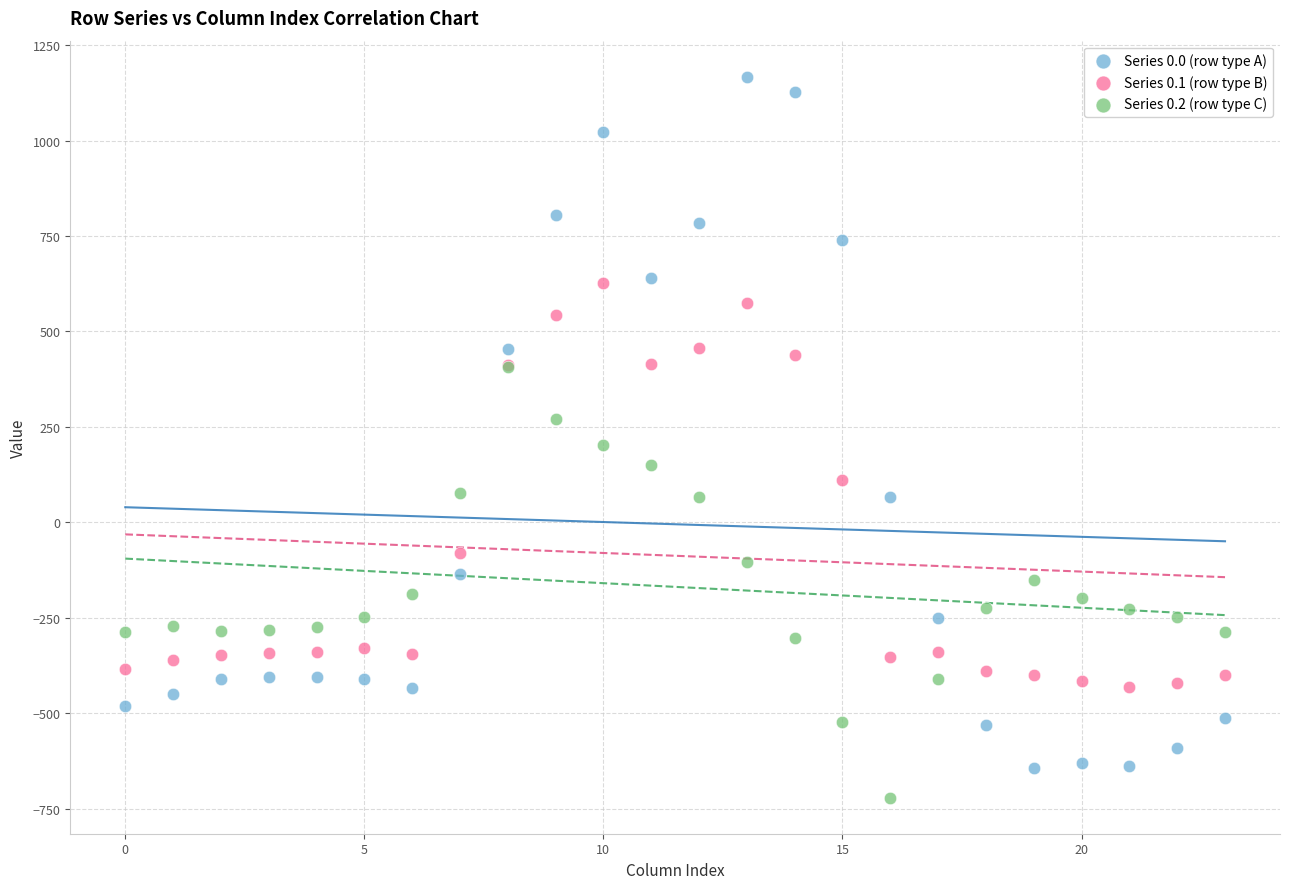

Which series reaches the maximum Y coordinate?

Series 0.0 (row type A)